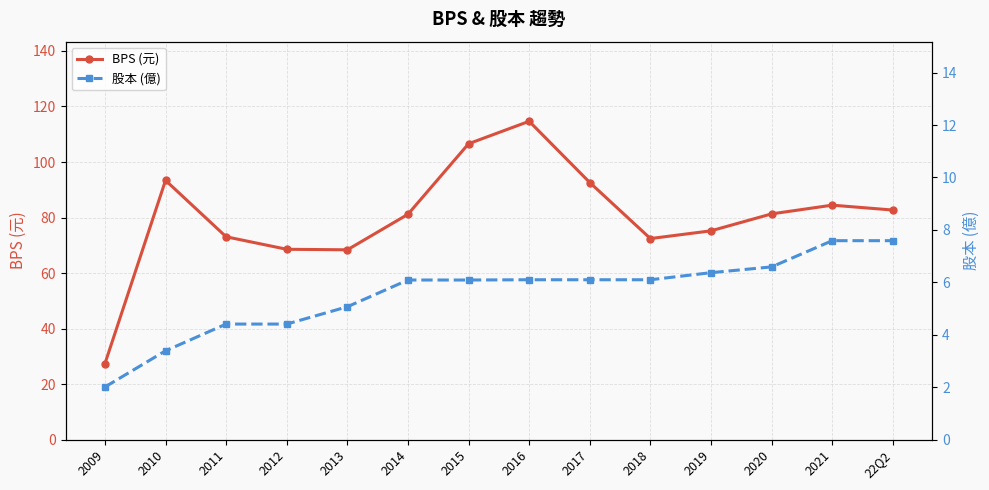

True or false: 股本 (億) and BPS (元) cross at least once.

False